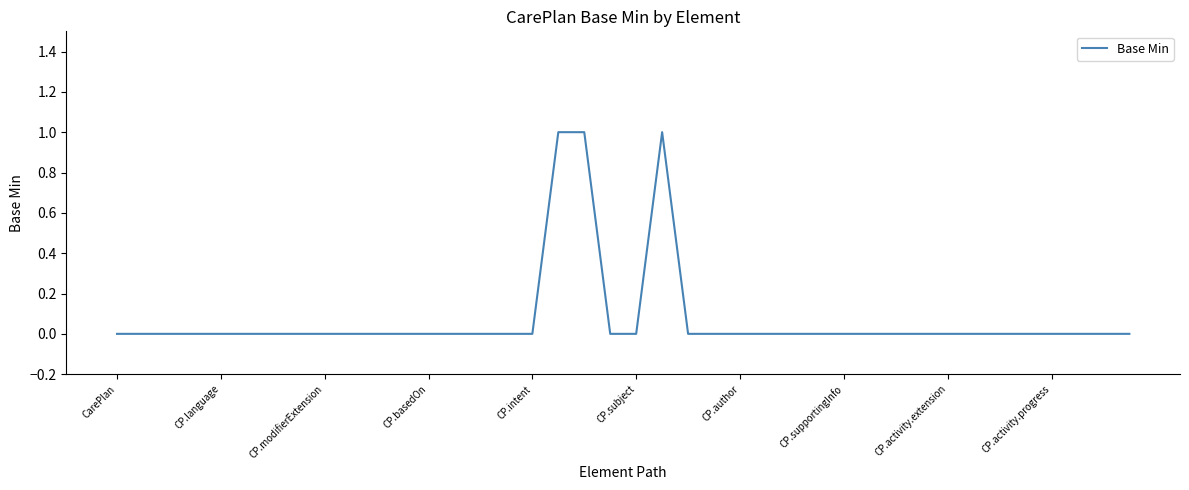

Rank the categories by value from highest to lowest.

17, 18, 21, CarePlan, CP.language, CP.modifierExtension, CP.basedOn, CP.intent, CP.subject, CP.author, CP.supportingInfo, CP.activity.extension, CP.activity.progress, 10, 11, 12, 13, 14, 15, 16, 19, 20, 22, 23, 24, 25, 26, 27, 28, 29, 30, 31, 32, 33, 34, 35, 36, 37, 38, 39